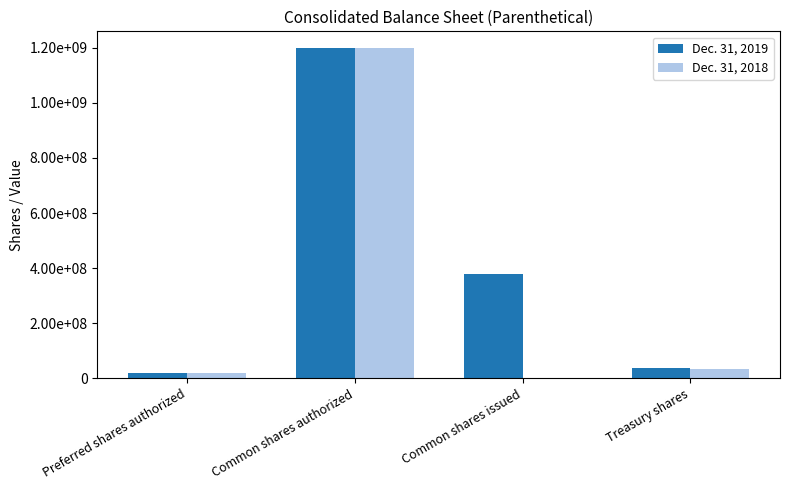

Are the bars grouped side by side (vs. stacked)?

Yes